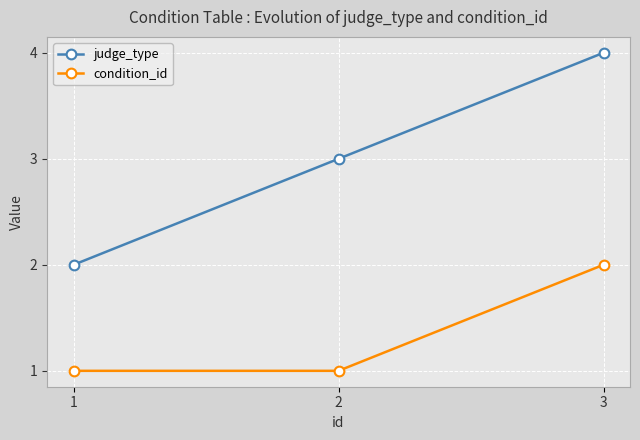

Reading left to right, extract all data points from this chart.

judge_type: 2	3	4
condition_id: 1	1	2